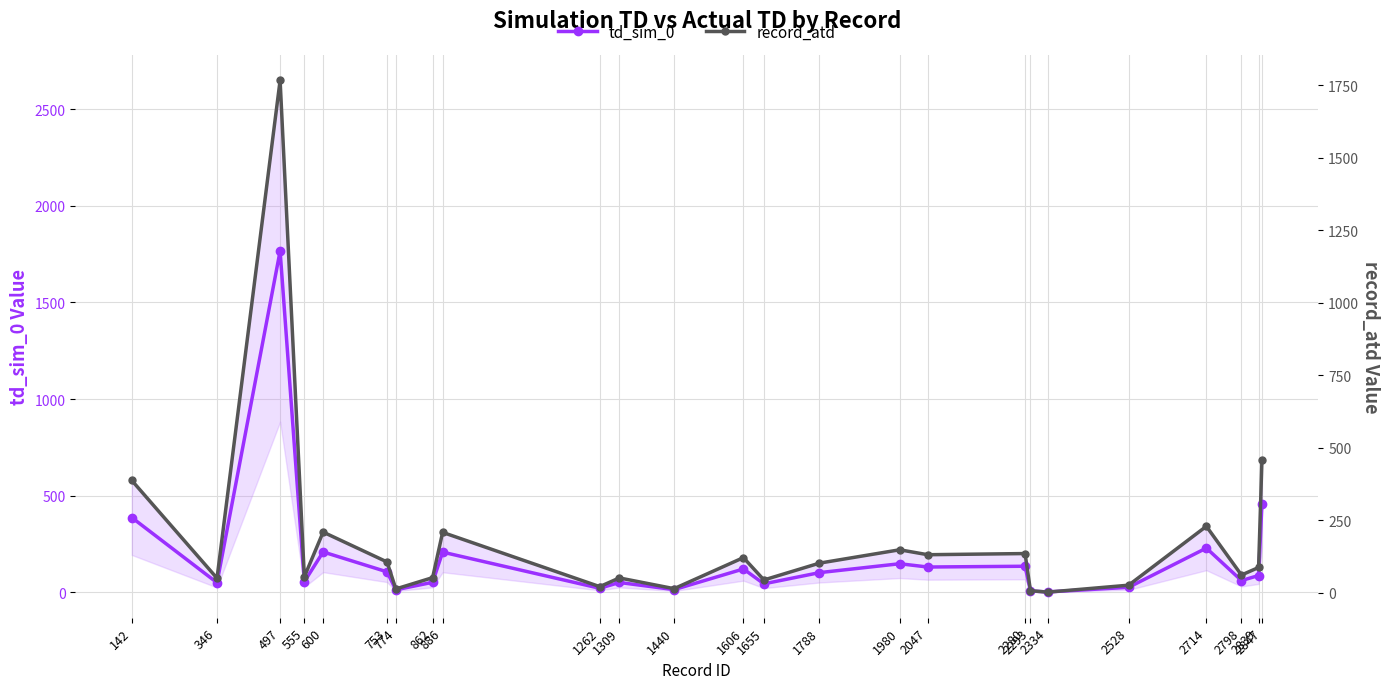

Between 753 and 2714, which series saw the biggest shift?

td_sim_0